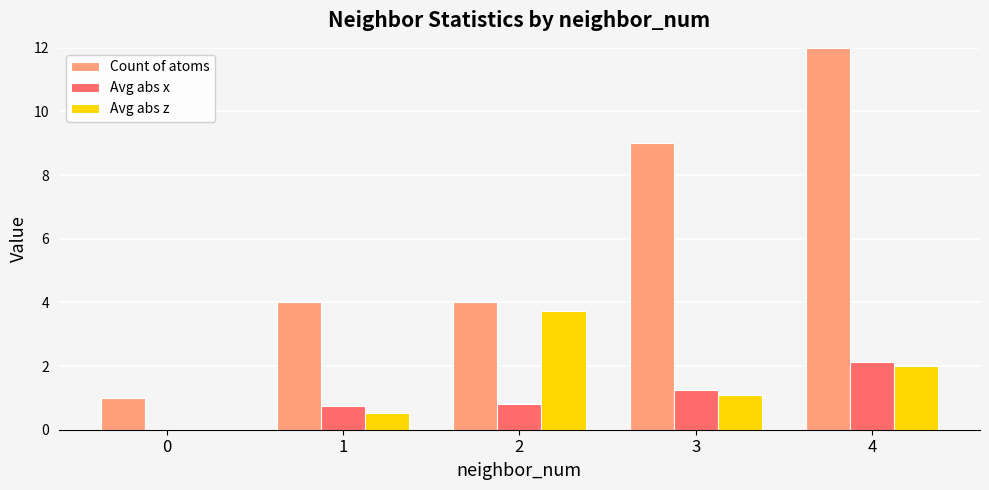

The value of Avg abs x at 2 is 1.4. True or false?

False